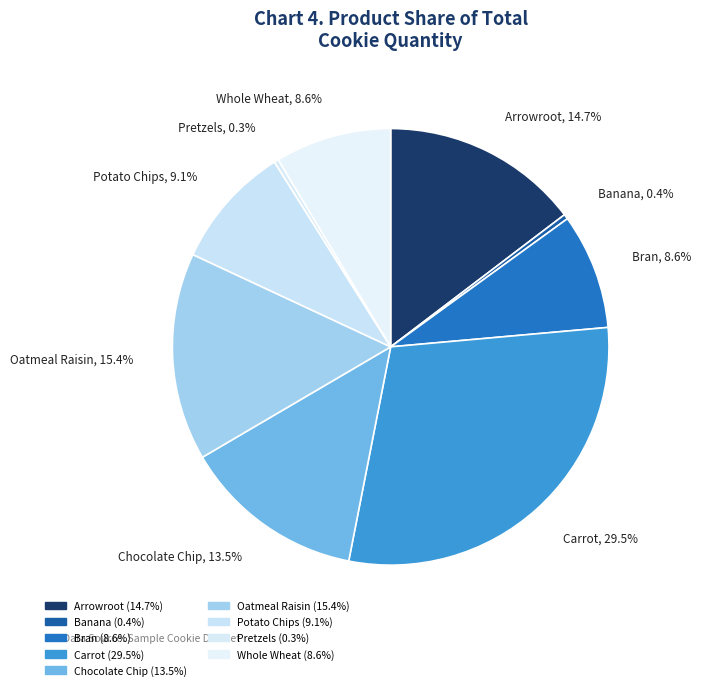

What percentage is the Oatmeal Raisin slice, to the nearest percent?

15%